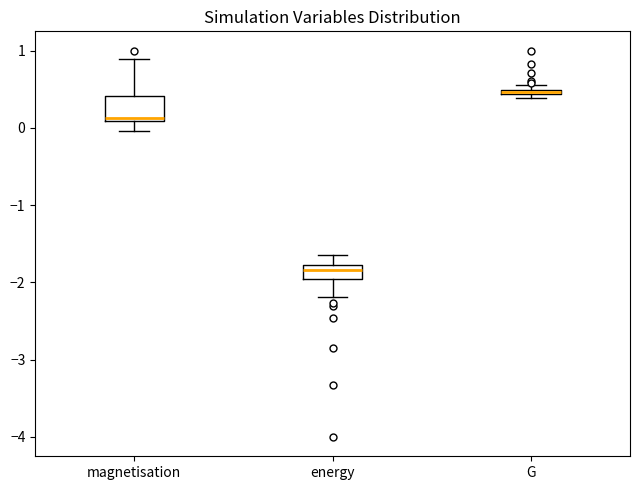

Where is the lower edge of the box for G on the y-axis? The values are not printed on the chart, so give them approximately, as read against the axis.

0.4